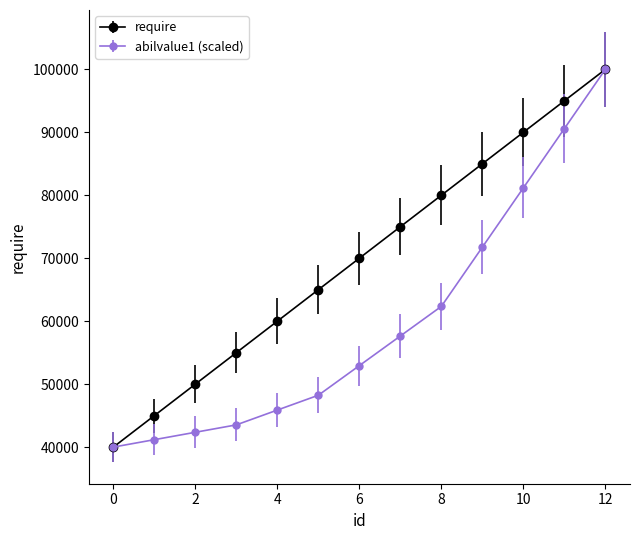

What is the highest value of the abilvalue1 (scaled) series?

100000.0